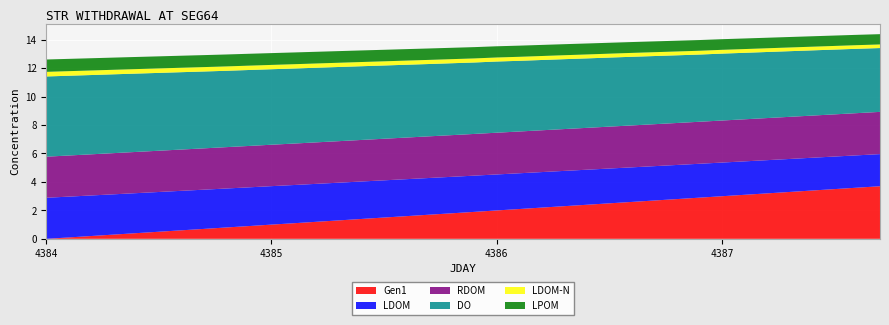

Reading left to right, list all the values displayed in this chart.

Gen1: 0.0	0.1	0.2	0.3	0.4	0.5	0.6	0.7	0.8	0.9	1.0	1.1	1.2	1.3	1.4	1.5	1.6	1.7	1.8	1.9	2.0	2.1	2.2	2.3	2.4	2.5	2.6	2.7	2.8	2.9	3.0	3.1	3.2	3.3	3.4	3.5	3.6	3.7
LDOM: 2.9	2.9	2.9	2.8	2.8	2.8	2.8	2.8	2.7	2.7	2.7	2.7	2.7	2.7	2.6	2.6	2.6	2.6	2.6	2.5	2.5	2.5	2.5	2.5	2.5	2.4	2.4	2.4	2.4	2.4	2.4	2.4	2.3	2.3	2.3	2.3	2.3	2.3
RDOM: 2.9	2.9	2.9	2.9	2.9	2.9	2.9	2.9	2.9	2.9	2.9	2.9	2.9	2.9	2.9	2.9	2.9	2.9	2.9	2.9	2.9	2.9	2.9	2.9	2.9	2.9	2.9	3.0	3.0	3.0	3.0	3.0	3.0	3.0	3.0	3.0	3.0	3.0
DO: 5.6	5.6	5.6	5.5	5.5	5.5	5.4	5.4	5.4	5.3	5.3	5.3	5.2	5.2	5.2	5.2	5.1	5.1	5.1	5.0	5.0	5.0	4.9	4.9	4.9	4.9	4.8	4.8	4.8	4.7	4.7	4.7	4.6	4.6	4.6	4.6	4.5	4.5
LDOM-N: 0.3	0.3	0.3	0.3	0.3	0.3	0.3	0.3	0.3	0.3	0.3	0.3	0.3	0.3	0.3	0.3	0.3	0.3	0.3	0.3	0.3	0.3	0.3	0.3	0.3	0.3	0.3	0.3	0.3	0.3	0.3	0.3	0.3	0.3	0.3	0.3	0.3	0.3
LPOM: 0.9	0.9	0.9	0.9	0.9	0.8	0.8	0.8	0.8	0.8	0.8	0.8	0.8	0.8	0.8	0.8	0.8	0.8	0.8	0.8	0.8	0.8	0.8	0.8	0.8	0.8	0.8	0.8	0.8	0.8	0.7	0.7	0.7	0.7	0.7	0.7	0.7	0.7